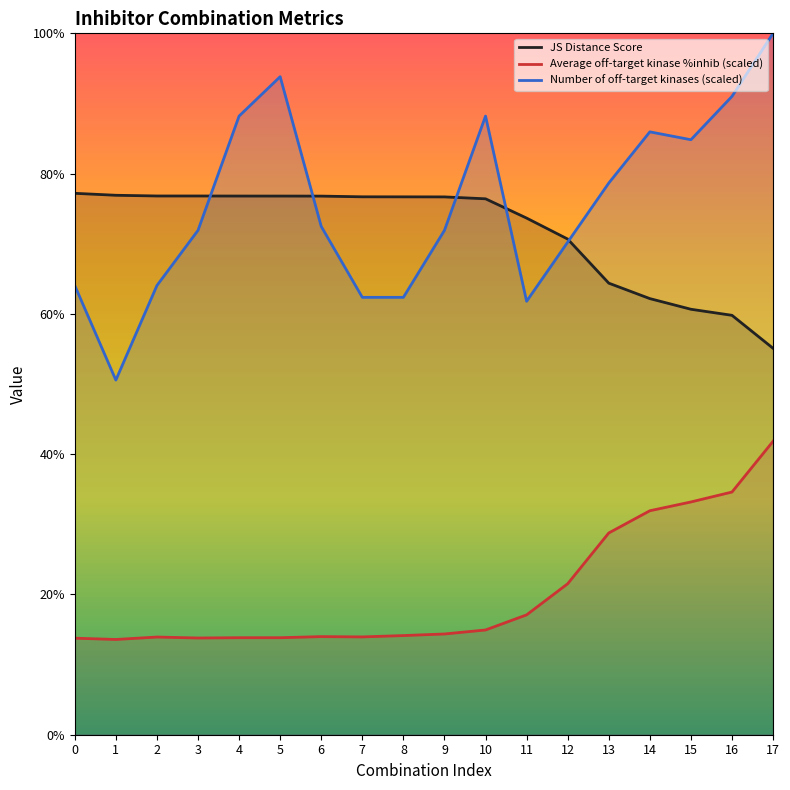

True or false: Average off-target kinase %inhib (scaled) and JS Distance Score cross at least once.

False